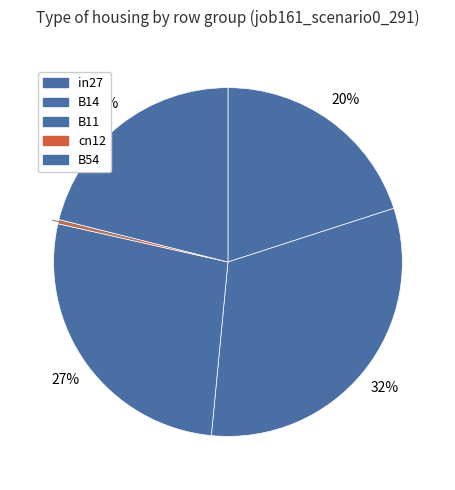

Count the number of slices in the pie.

5